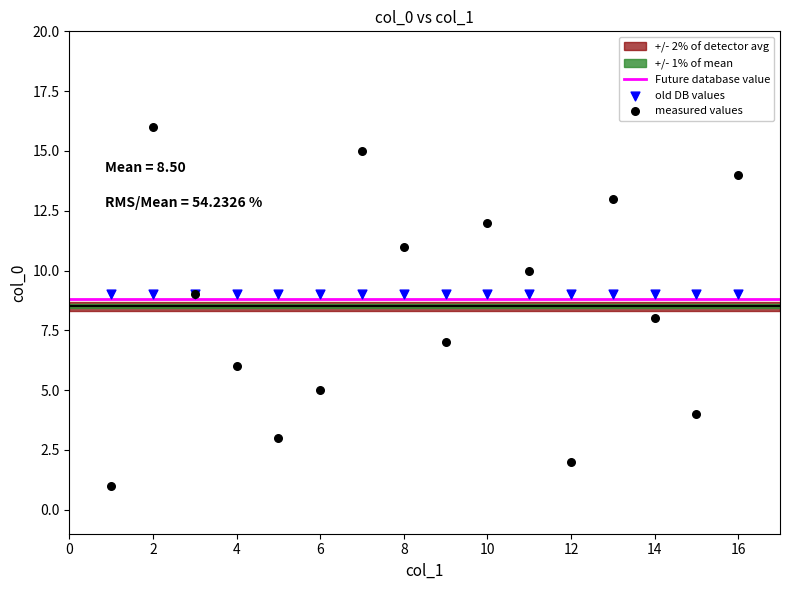

Which series reaches the minimum Y coordinate?

measured values